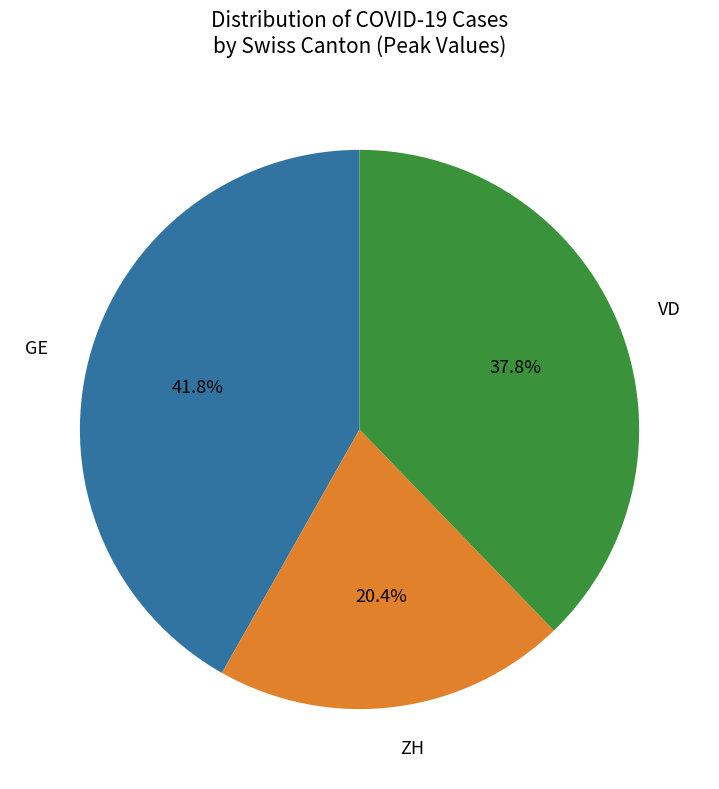

Does any single category account for the majority?

No